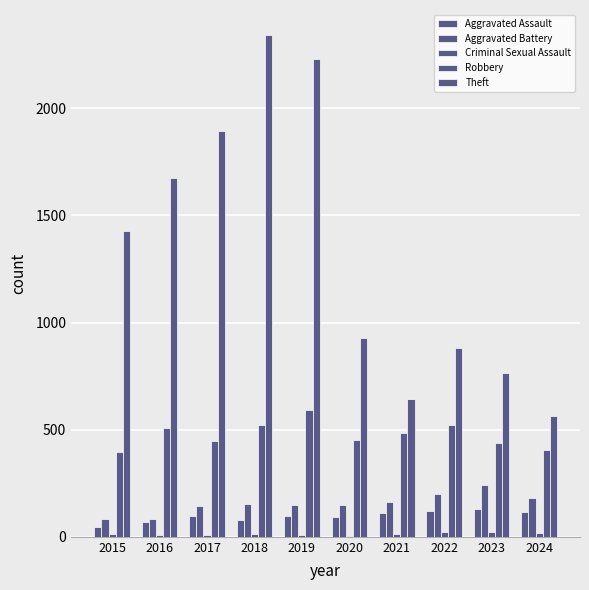

Reading left to right, transcribe all the data shown in this chart.

Aggravated Assault: 2015=46	2016=71	2017=95	2018=77	2019=98	2020=94	2021=110	2022=121	2023=130	2024=115
Aggravated Battery: 2015=82	2016=82	2017=142	2018=152	2019=148	2020=150	2021=163	2022=202	2023=244	2024=179
Criminal Sexual Assault: 2015=12	2016=8	2017=8	2018=11	2019=8	2020=3	2021=14	2022=24	2023=22	2024=19
Robbery: 2015=395	2016=510	2017=446	2018=520	2019=591	2020=450	2021=484	2022=521	2023=439	2024=404
Theft: 2015=1429	2016=1676	2017=1896	2018=2342	2019=2230	2020=930	2021=642	2022=880	2023=766	2024=566